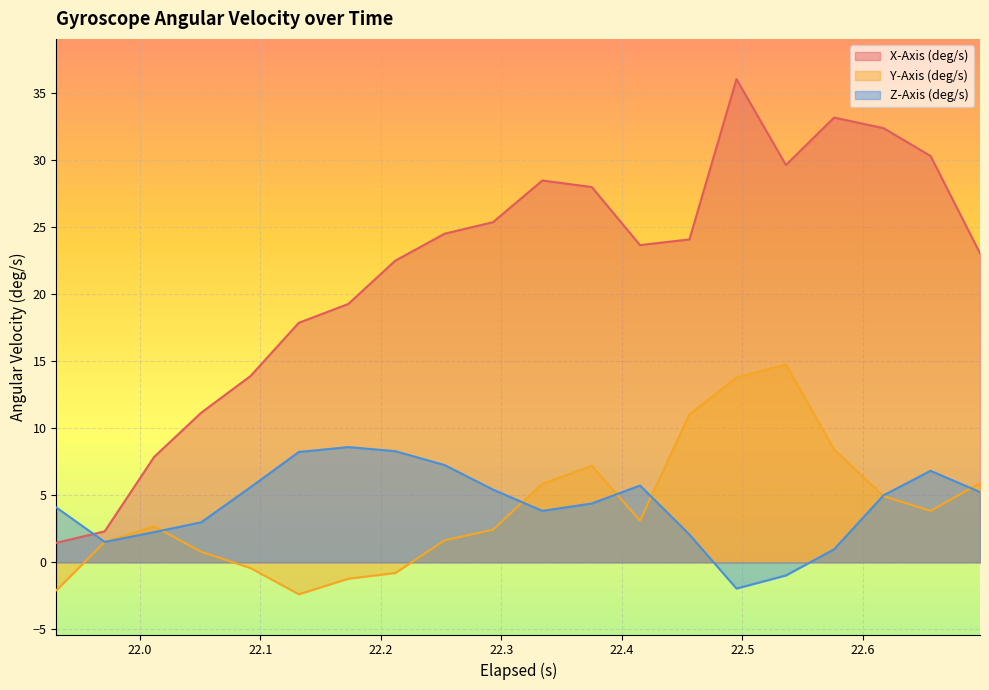

How many positive values does the Y-Axis (deg/s) series have?

15